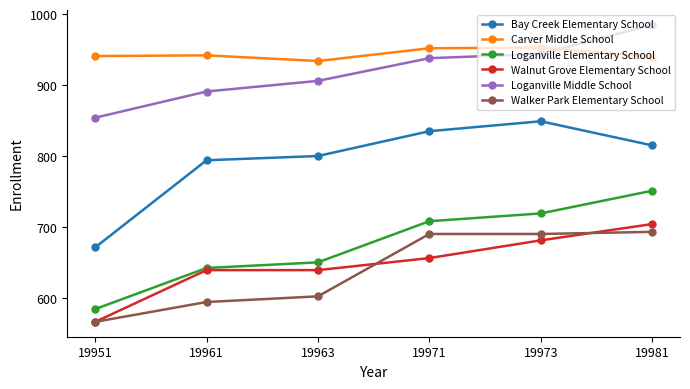

The Loganville Middle School series shows 938 at 19971. True or false?

True